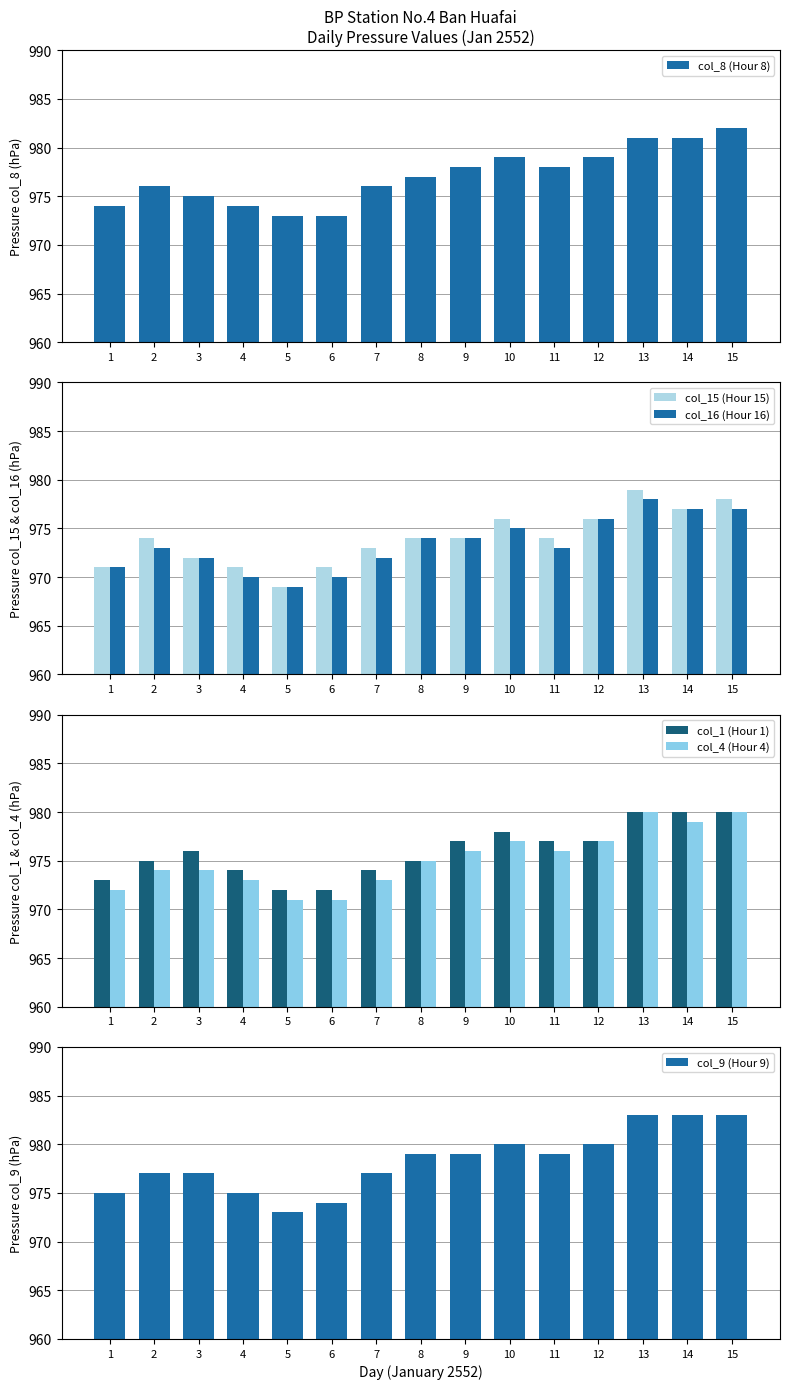

List the labels in order of col_16 (Hour 16) value, largest first.

13, 14, 15, 12, 10, 8, 9, 2, 11, 3, 7, 1, 4, 6, 5